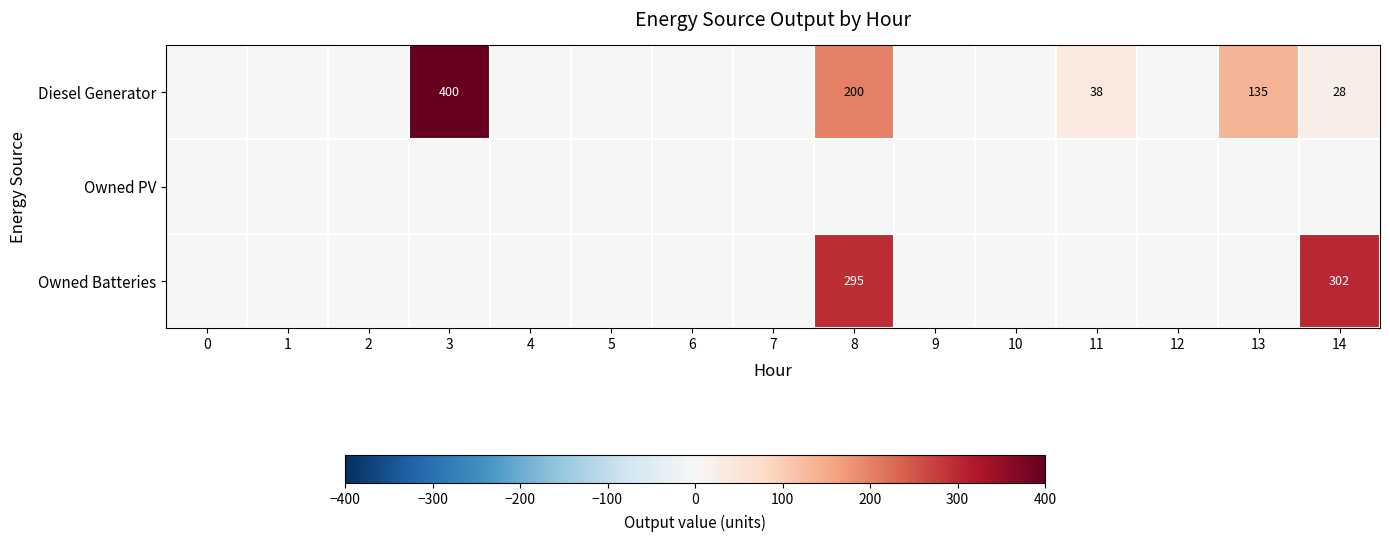

Is it true that Owned Batteries equals 504 at 8?

False